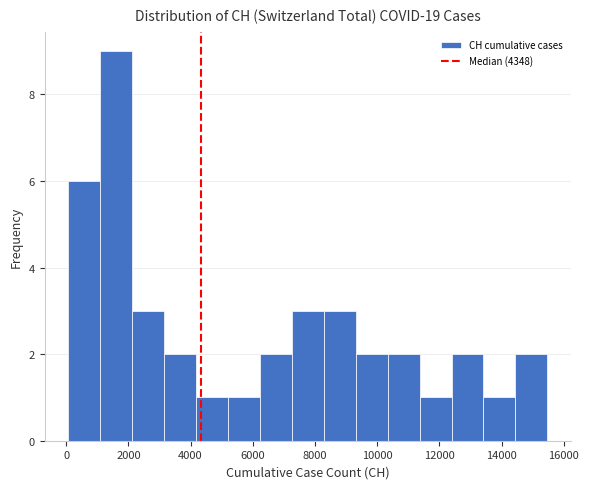

What is the height of the bar covering 14400 to 15400 on the x-axis? Neither the bar edges nor the heights are printed on the chart, so give them approximately, as read against the axes.

2